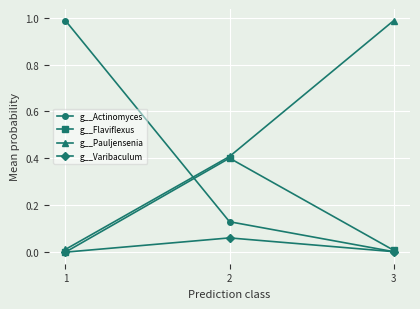

The value of g__Varibaculum at 3 is 0.0. True or false?

True